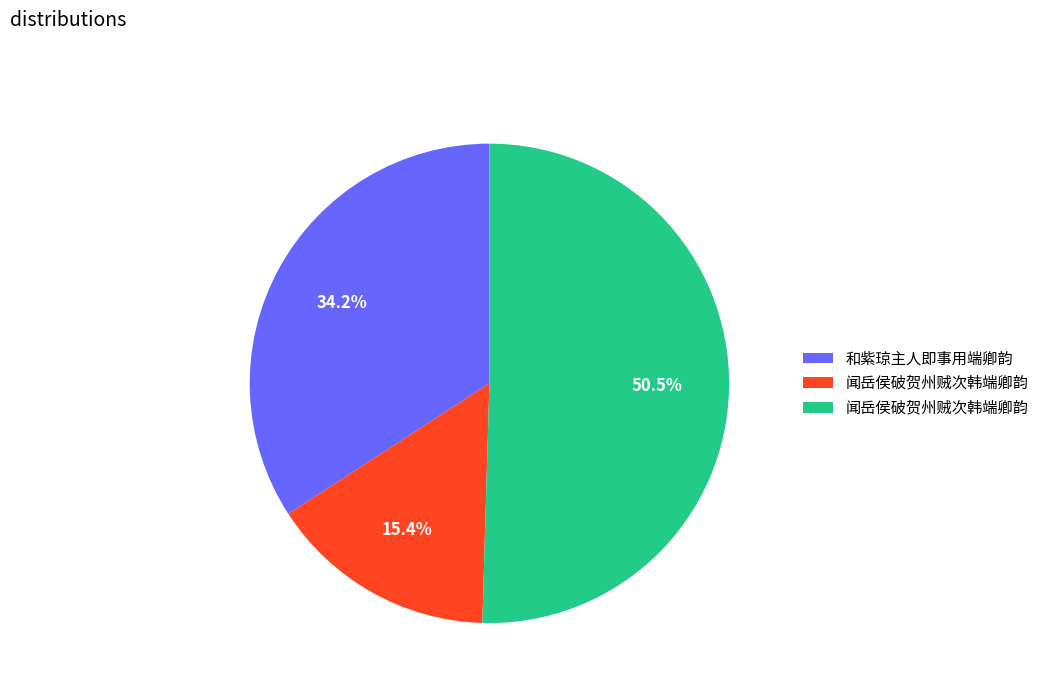

Is there any slice that represents more than half of the pie?

Yes